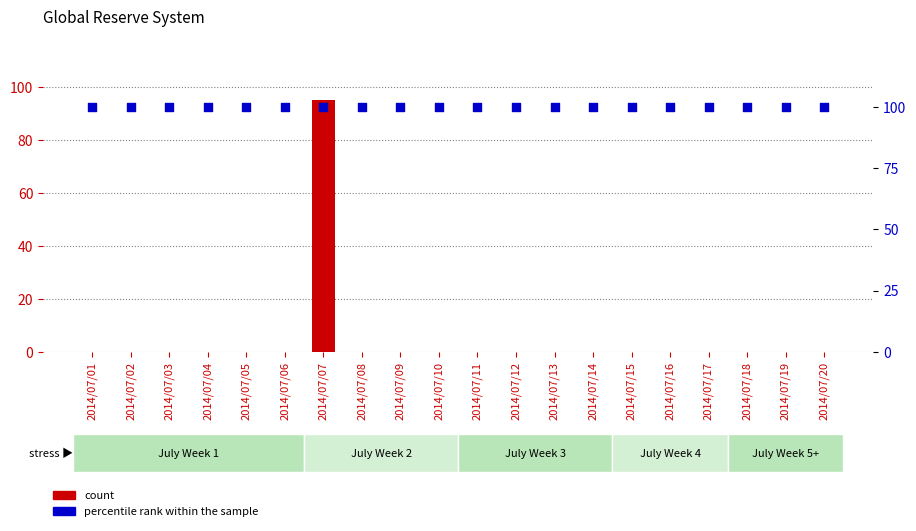

Which series has the largest Y range (max minus min)?

count